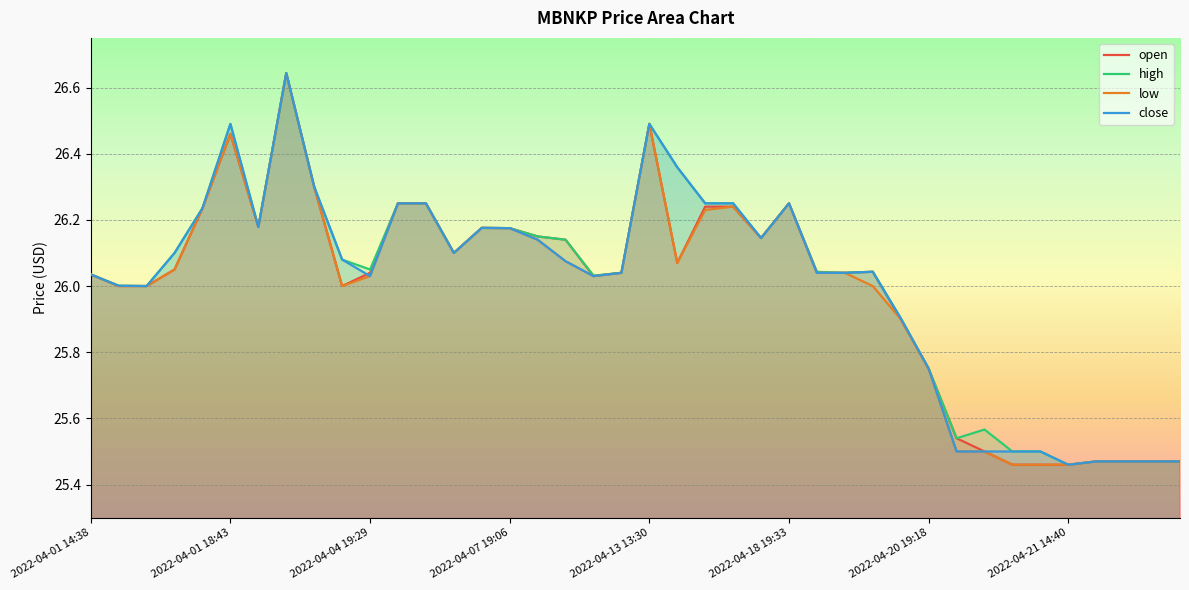

What is the total value across all series at 2022-04-20 19:18?

103.0